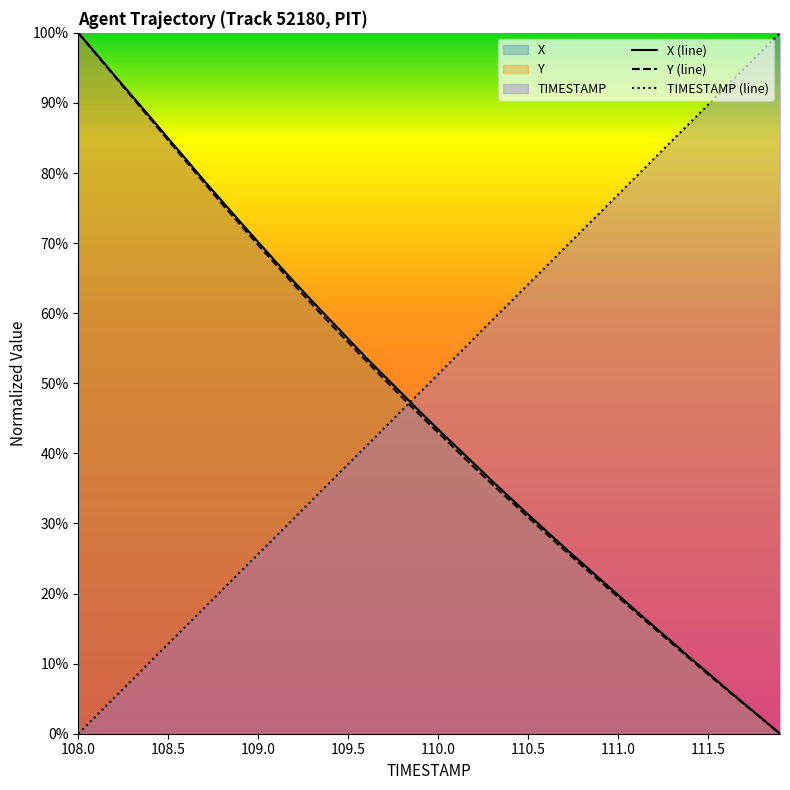

After their last crossing, which series has the higher values: TIMESTAMP (line) or Y (line)?

TIMESTAMP (line)